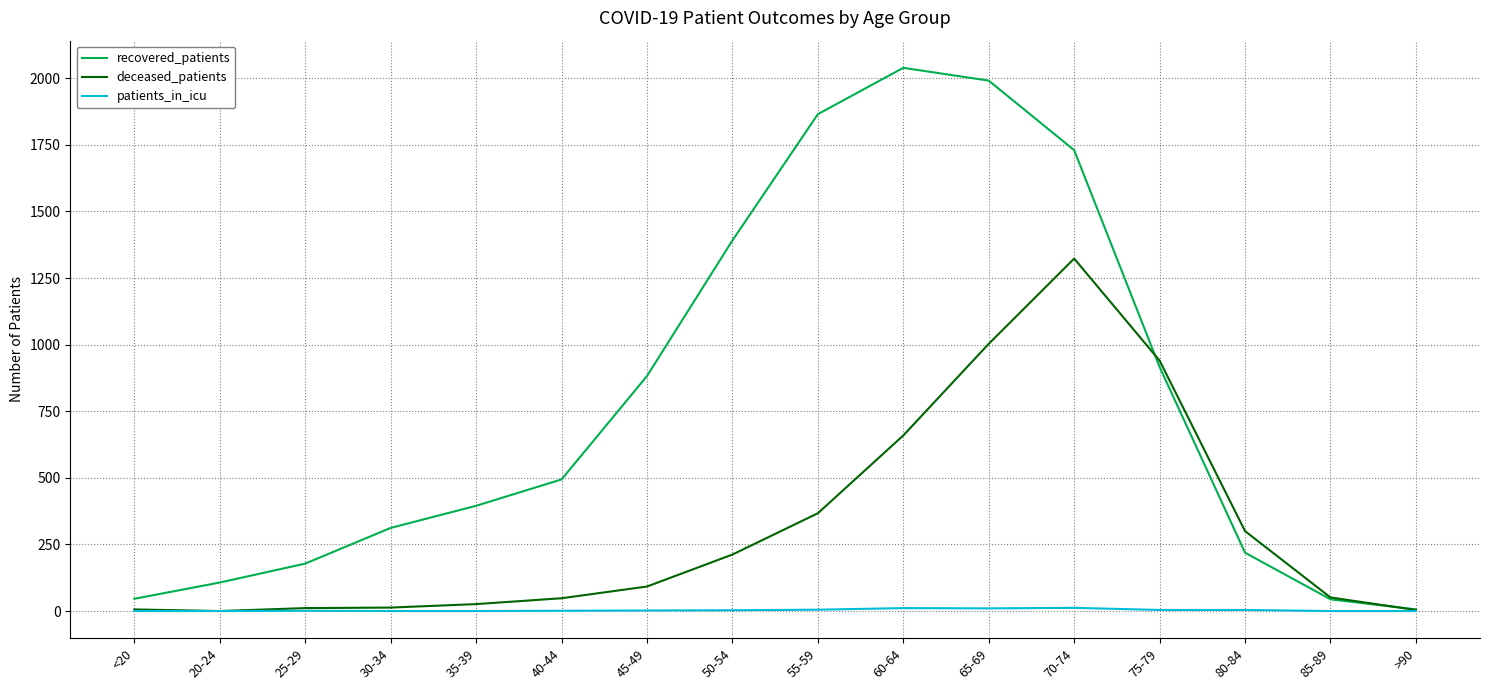

Is it true that patients_in_icu equals 12 at 70-74?

True